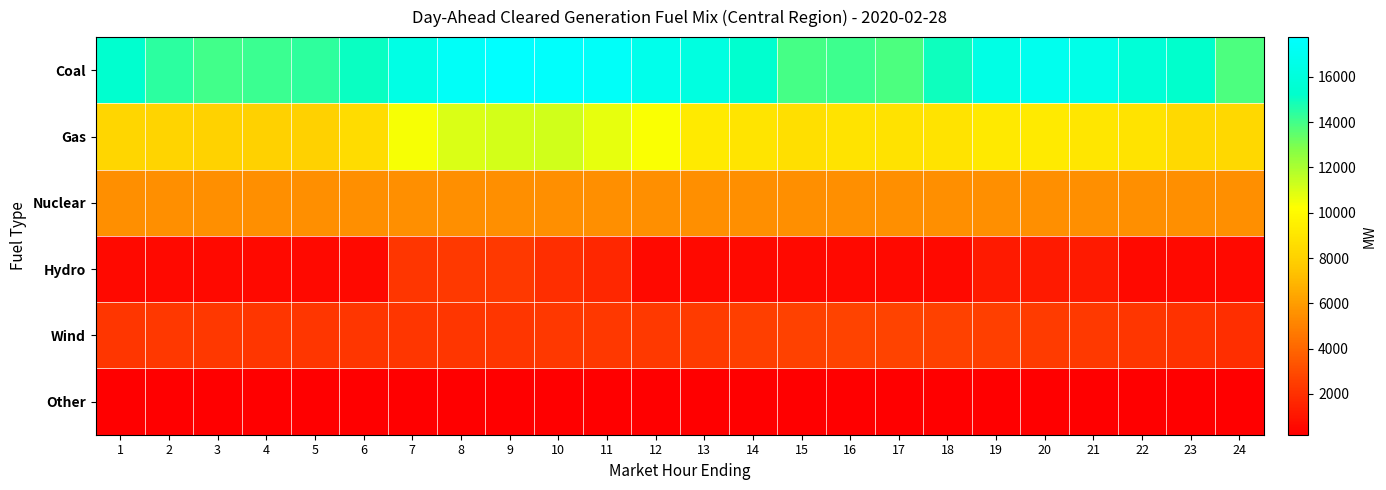

Which has a higher value, 16 or 11?

11